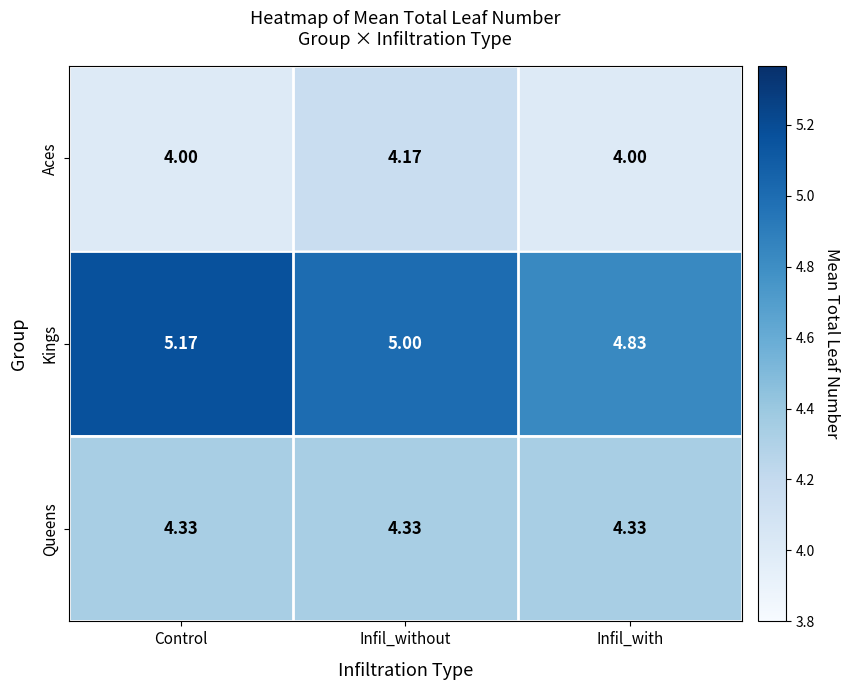

Which series has the largest range (max minus min)?

Kings